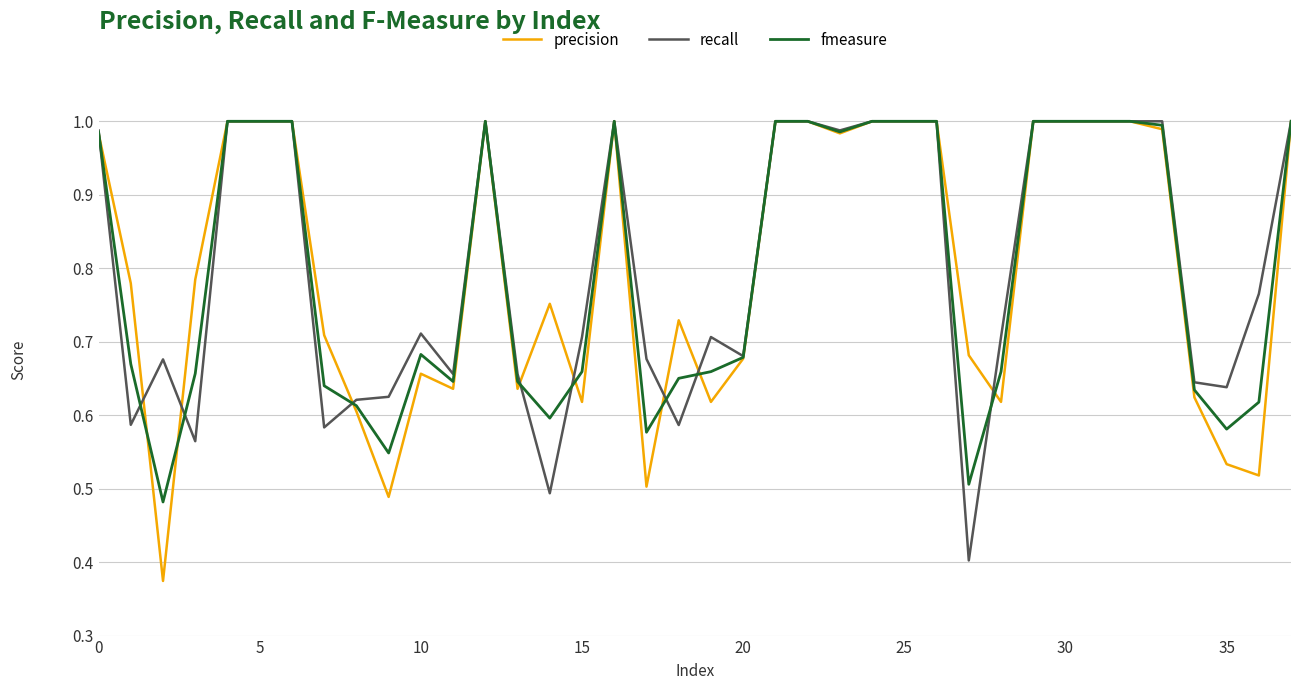

What is the label of the 24th point from the left?

23